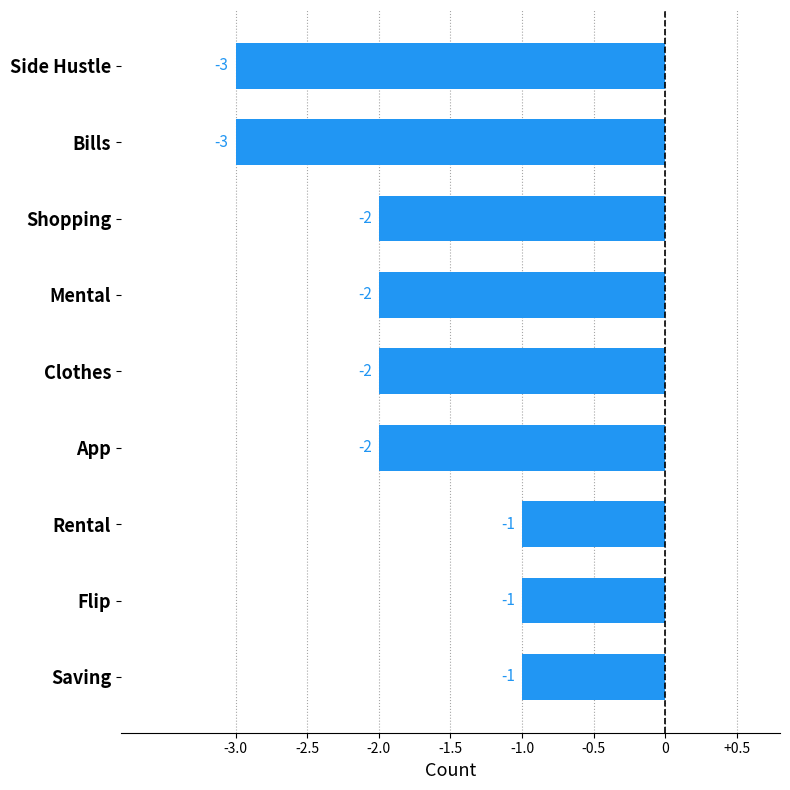

What is the difference between the second highest and second lowest values?

2